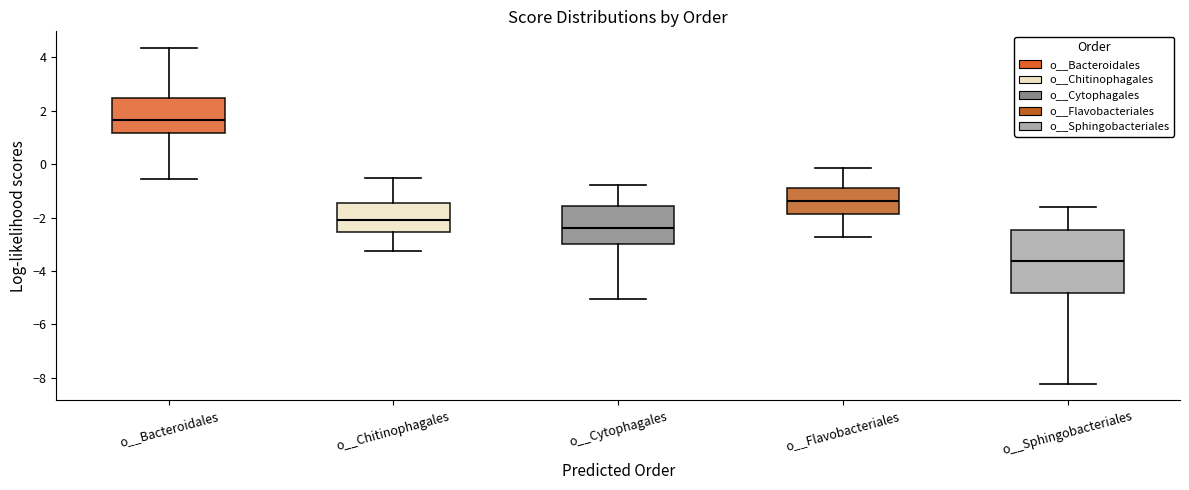

Which box is the tallest, from its lower edge to its upper edge?

o__Sphingobacteriales